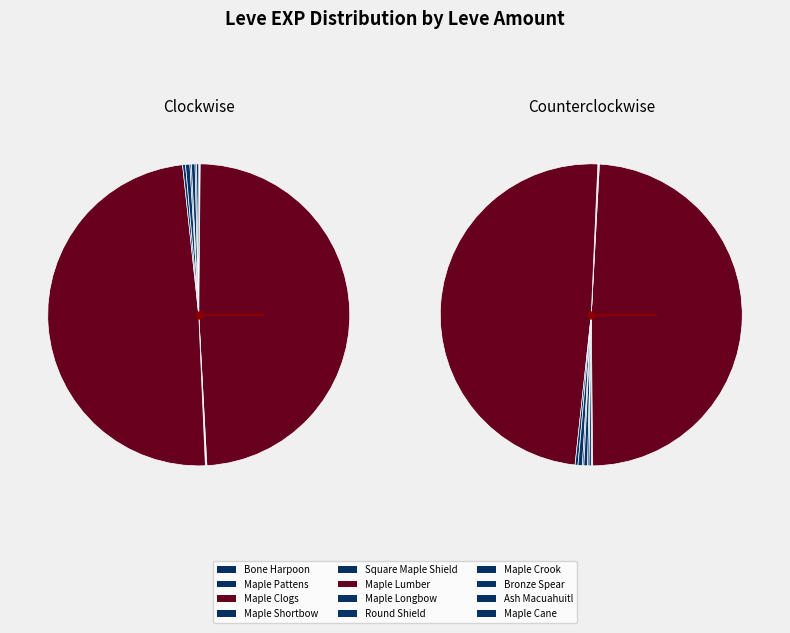

True or false: 113 accounts for 8% of the total.

False